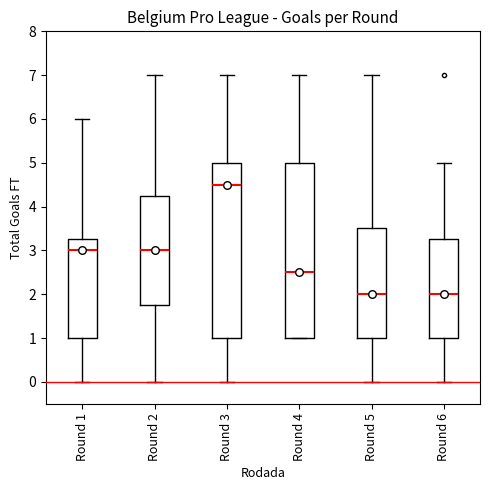

Reading left to right, transcribe this box plot: for each box, give where its median line is, the range the box spans, and where its two whiskers end, as read against the y-axis. The values are not printed on the chart, so give them approximately, as read against the axis.

Round 1: median 3.0, box 1.0 to 3.3, whiskers 0.0 to 6.0
Round 2: median 3.0, box 1.8 to 4.3, whiskers 0.0 to 7.0
Round 3: median 4.5, box 1.0 to 5.0, whiskers 0.0 to 7.0
Round 4: median 2.5, box 1.0 to 5.0, whiskers 1.0 to 7.0
Round 5: median 2.0, box 1.0 to 3.5, whiskers 0.0 to 7.0
Round 6: median 2.0, box 1.0 to 3.3, whiskers 0.0 to 5.0